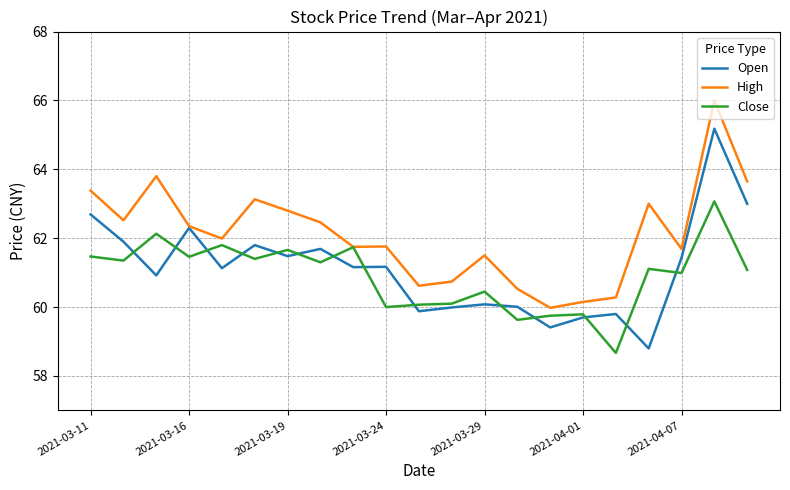

Rank the series by their maximum value, from lowest to highest.

Close, Open, High